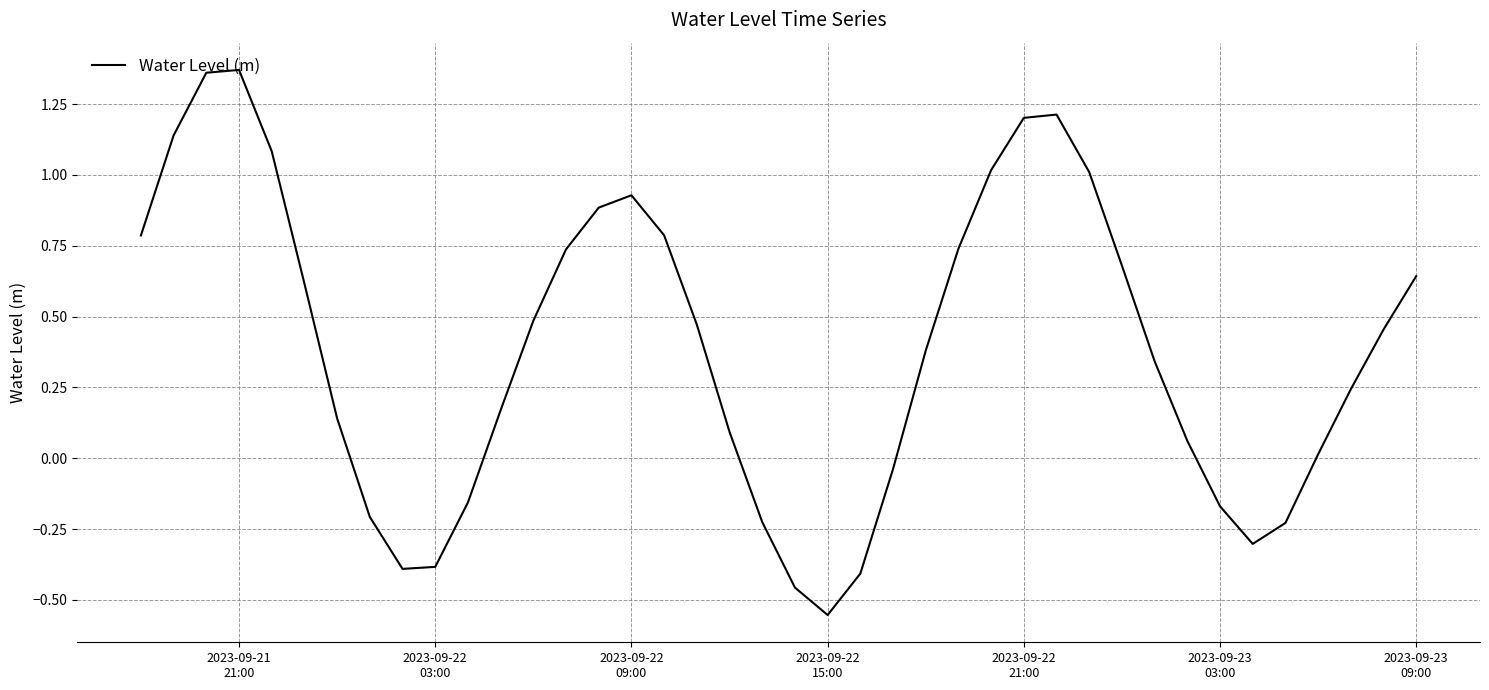

What is the difference between the maximum and minimum values?

1.9